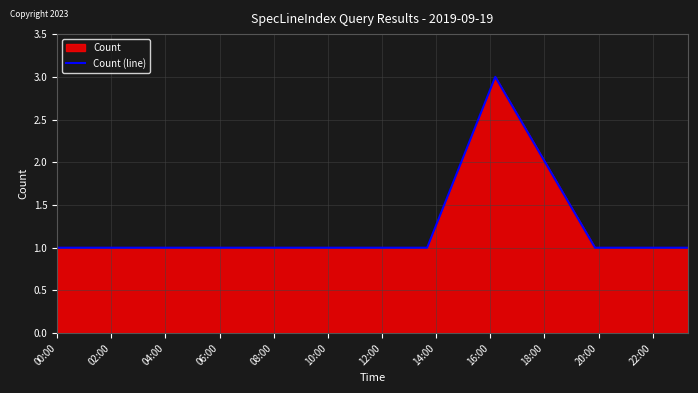

Is it true that the value at 00:00 is 1?

True